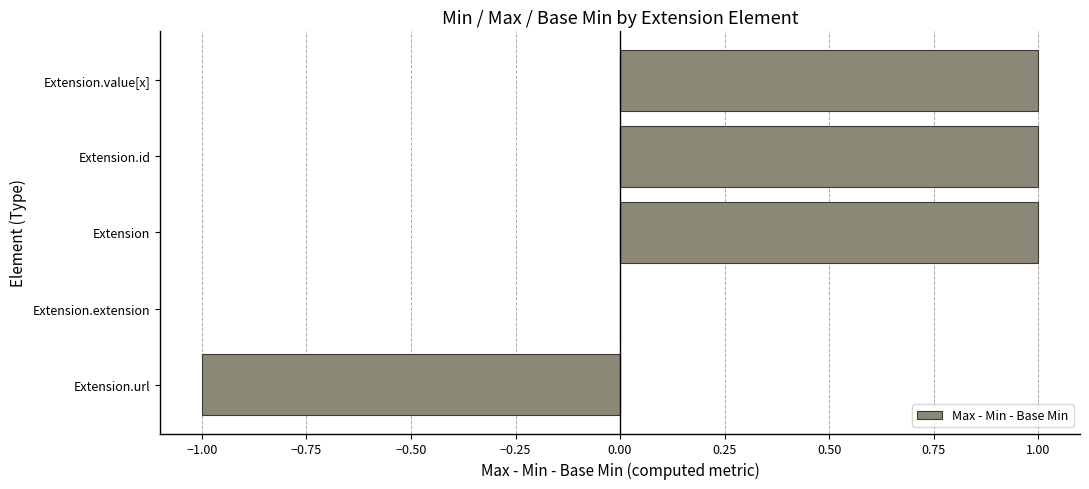

Are the bars horizontal?

Yes